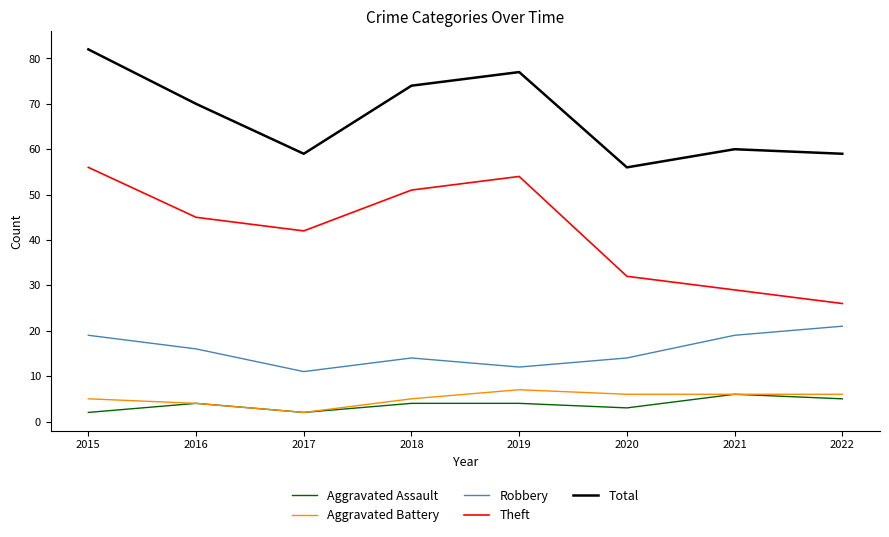

What is the difference between the highest and lowest values at 2019?

73